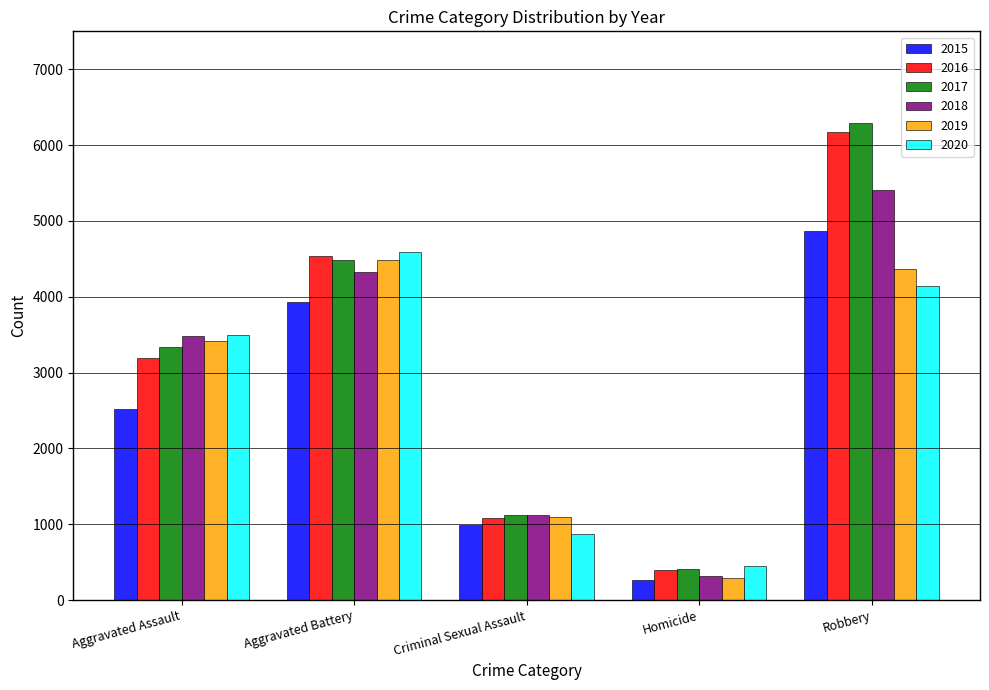

At how many categories does at least one series exceed 1744?

3